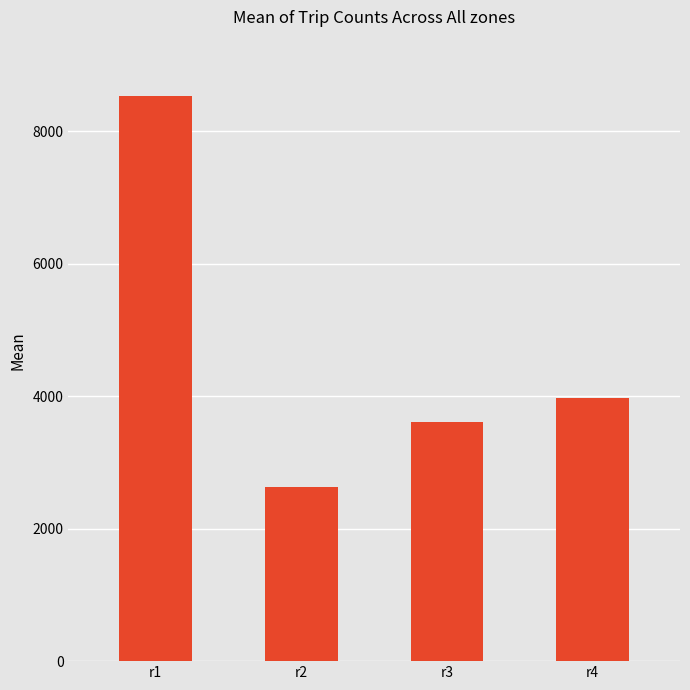

Rank the categories by value from lowest to highest.

r2, r3, r4, r1